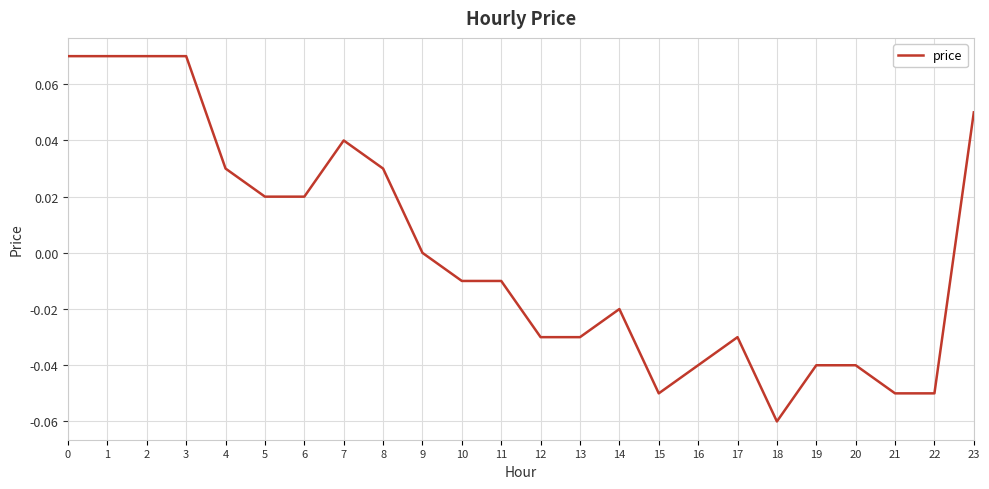

The chart shows a value of -0.1 at 20. True or false?

False